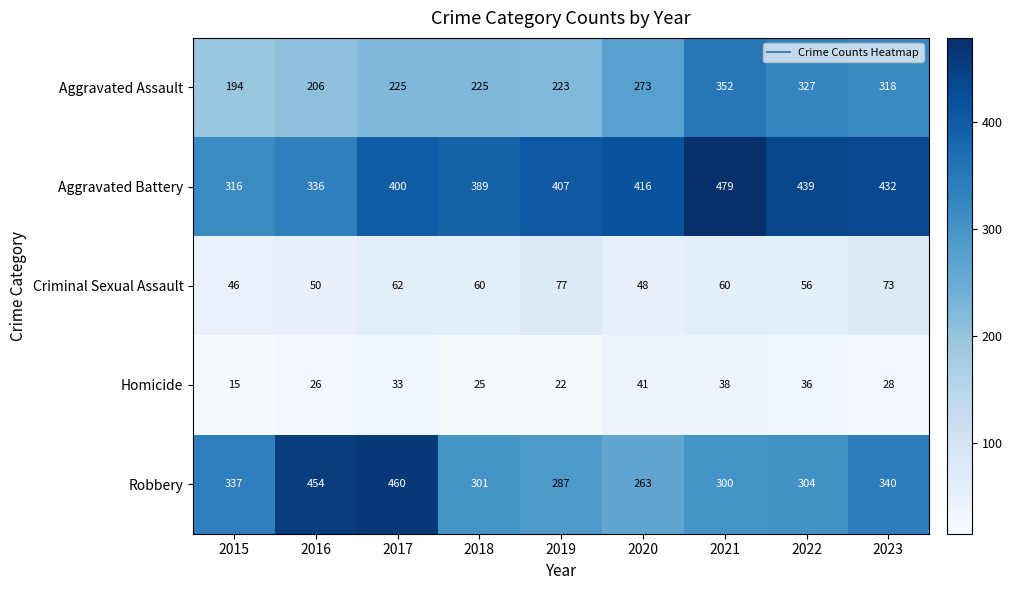

Which category has the highest value across all series?

2021